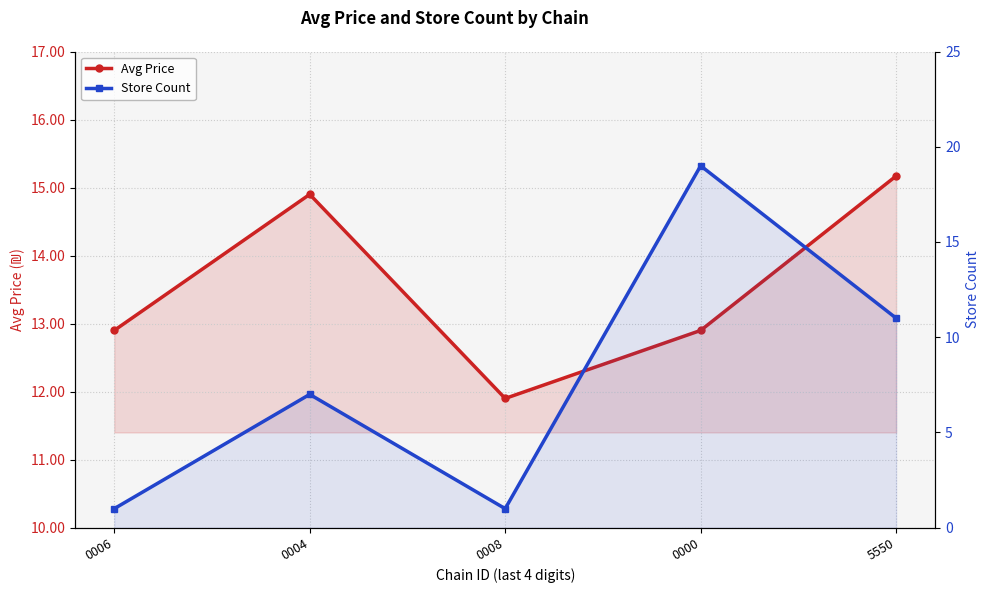

How many interior local valleys does the Store Count series have?

1